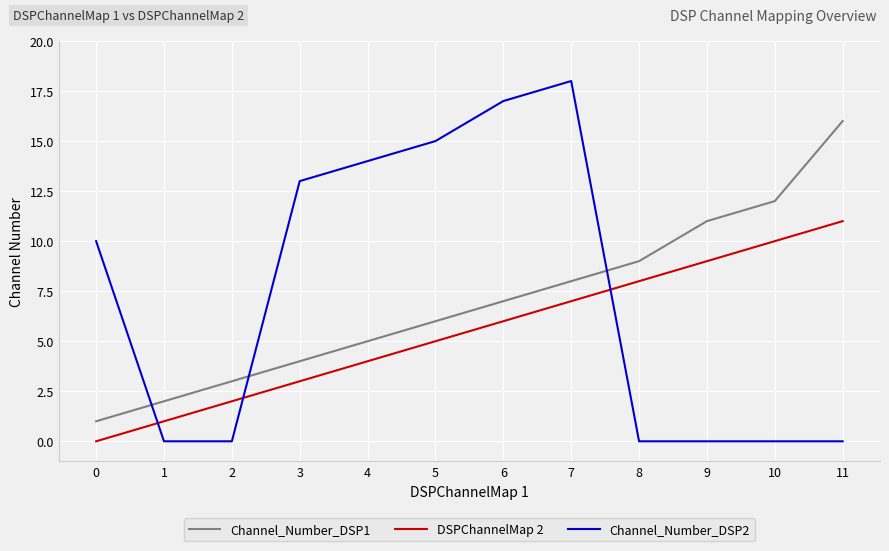

At which category is the sum across all series the highest?

7